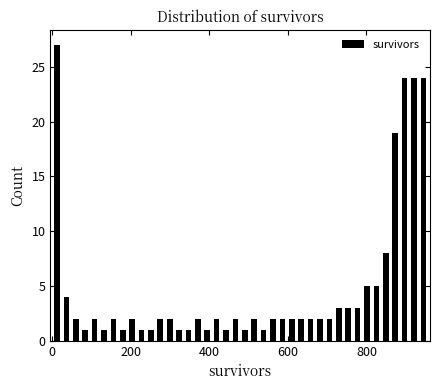

Read against the x-axis, roughly where is the centre of the tallest bar?

20